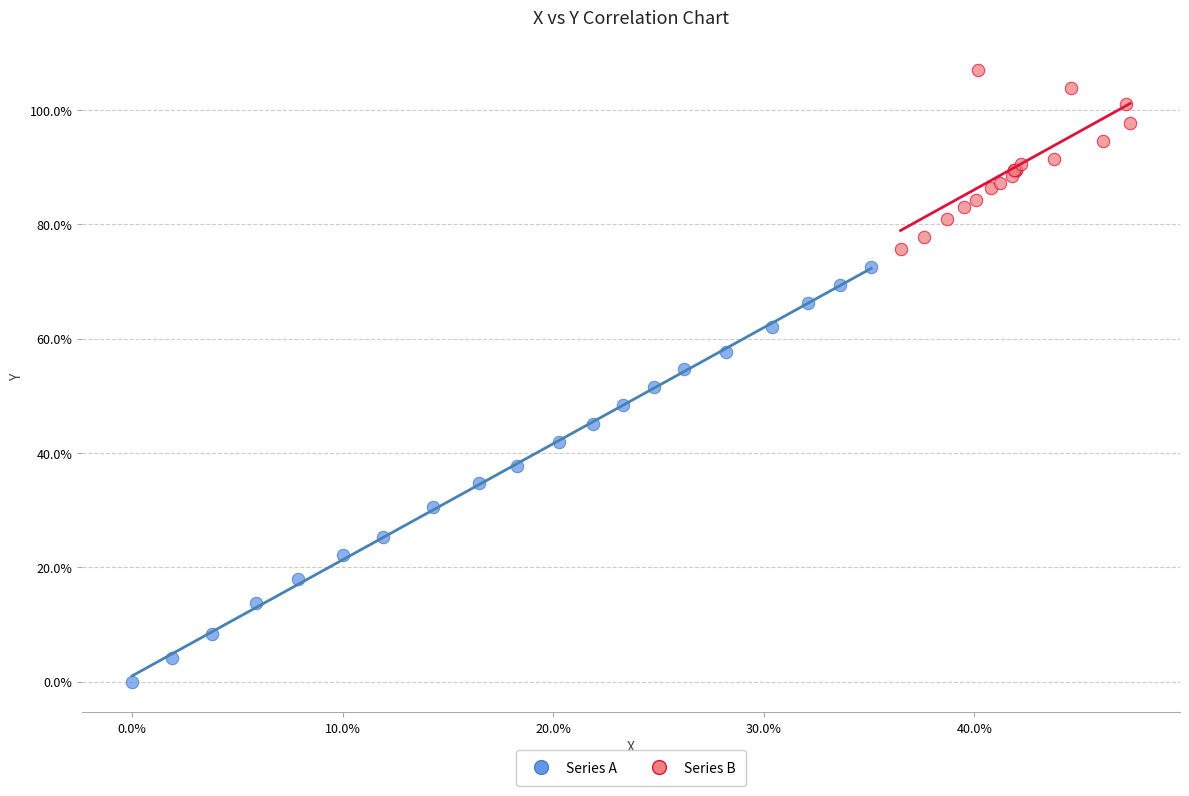

Which series has the widest spread of Y values?

Series A